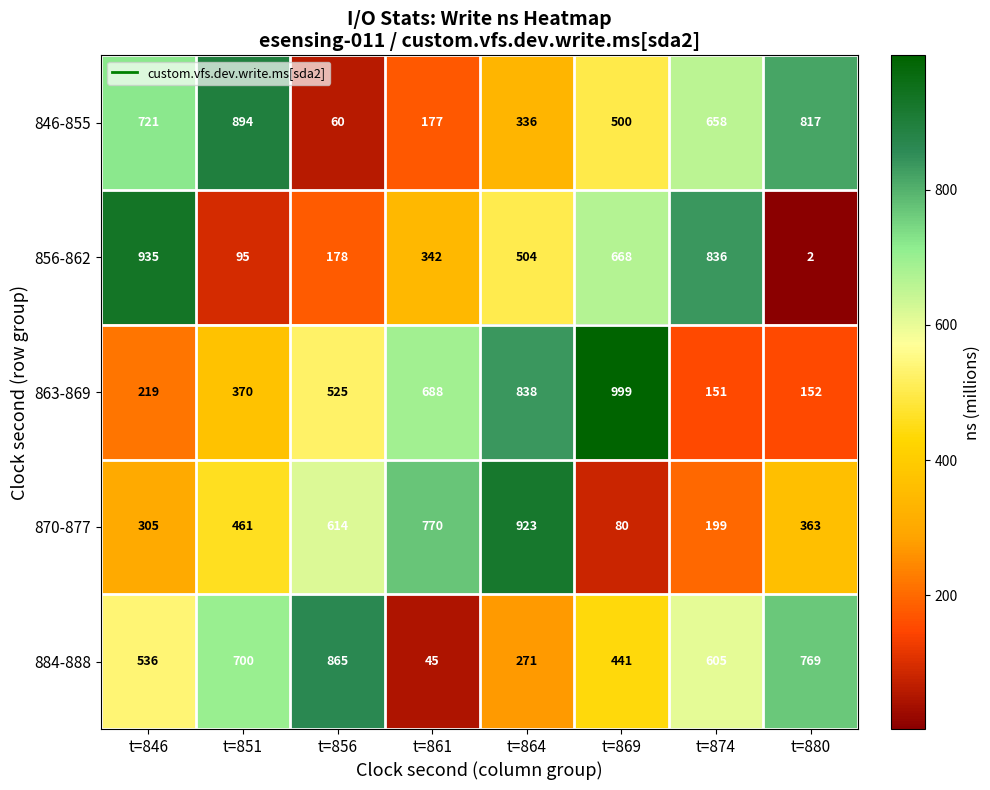

The value of 863-869 at t=846 is 219. True or false?

True